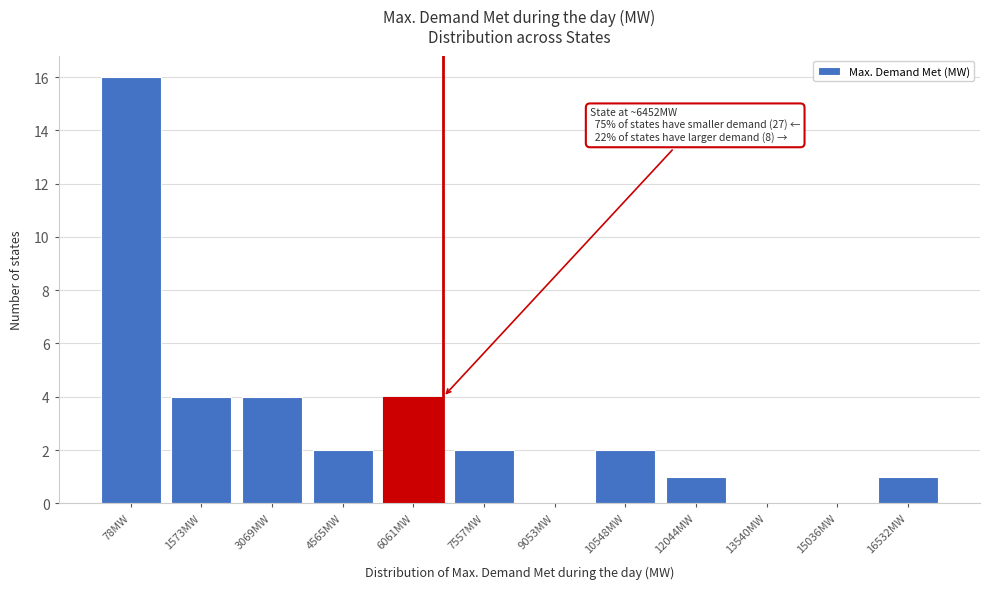

Reading right to left, transcribe all the data shown in this chart.

16532MW=1	15036MW=0	13540MW=0	12044MW=1	10548MW=2	9053MW=0	7557MW=2	6061MW=4	4565MW=2	3069MW=4	1573MW=4	78MW=16